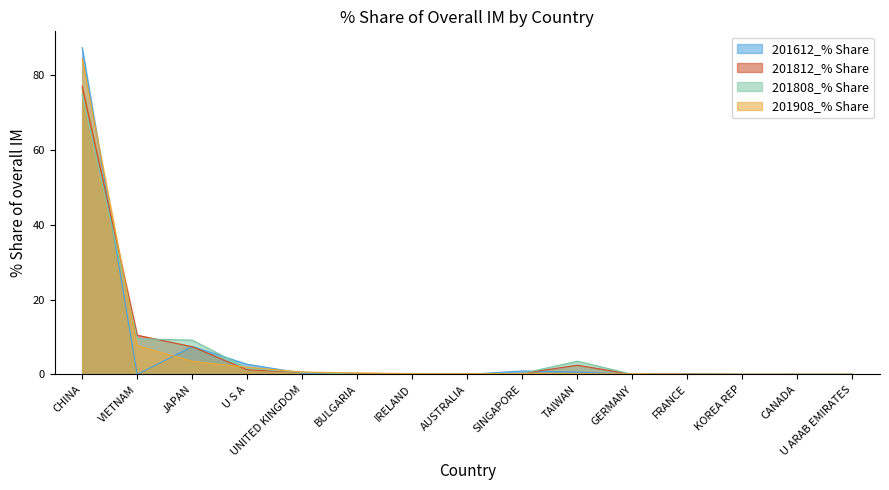

The value of 201612_% Share at VIETNAM is 0.0. True or false?

True